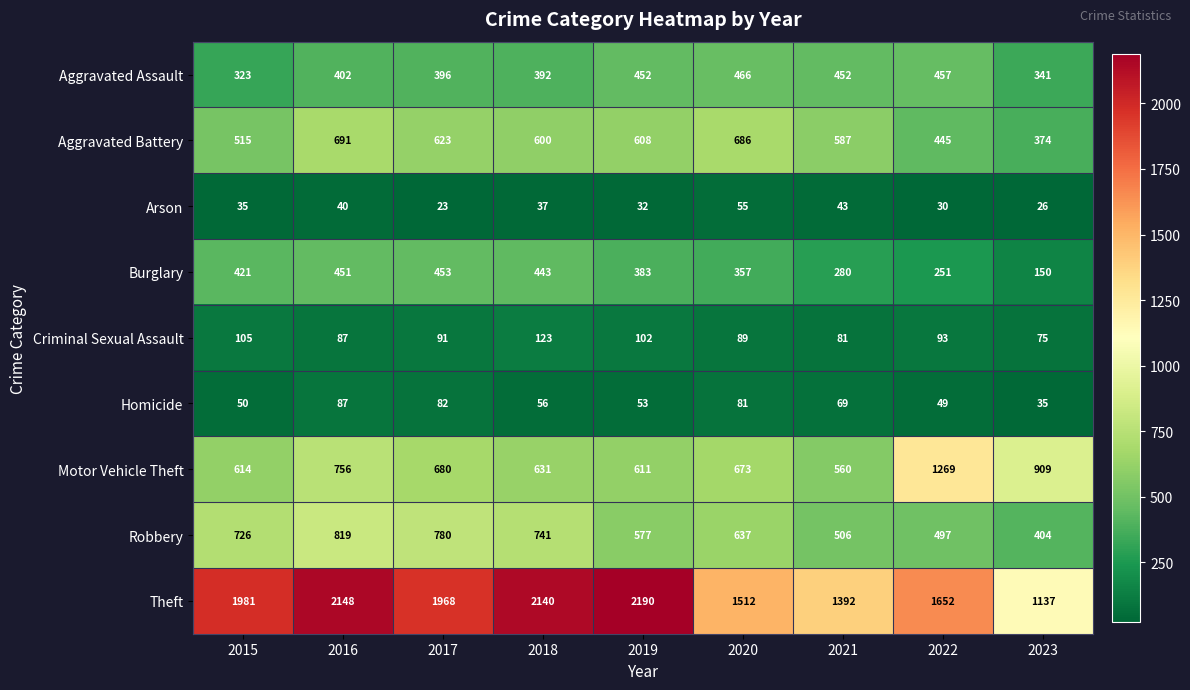

At how many categories does at least one series exceed 1603?

6